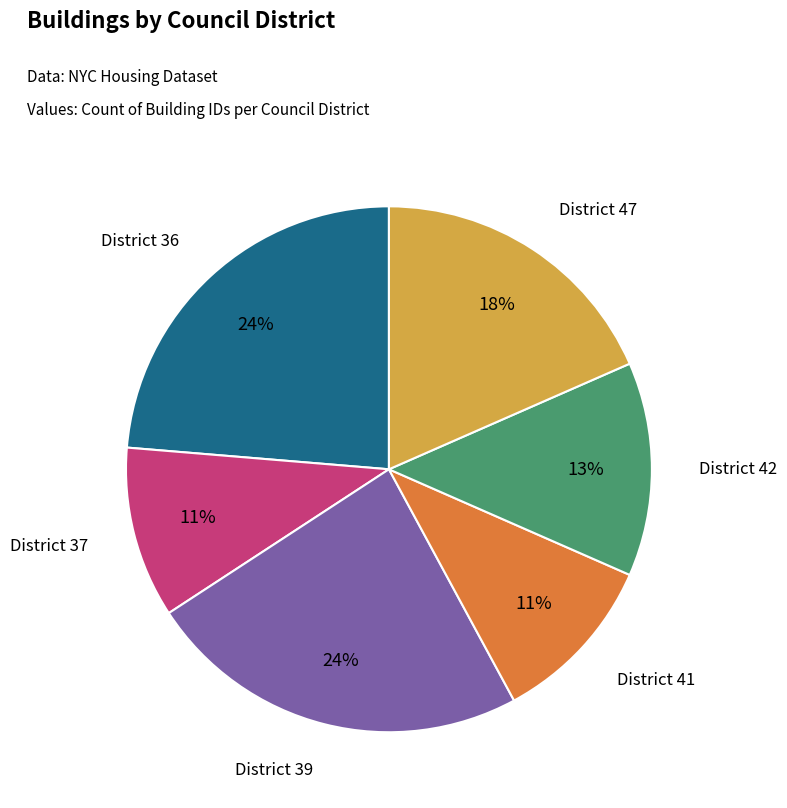

How many slices are in this pie chart?

6